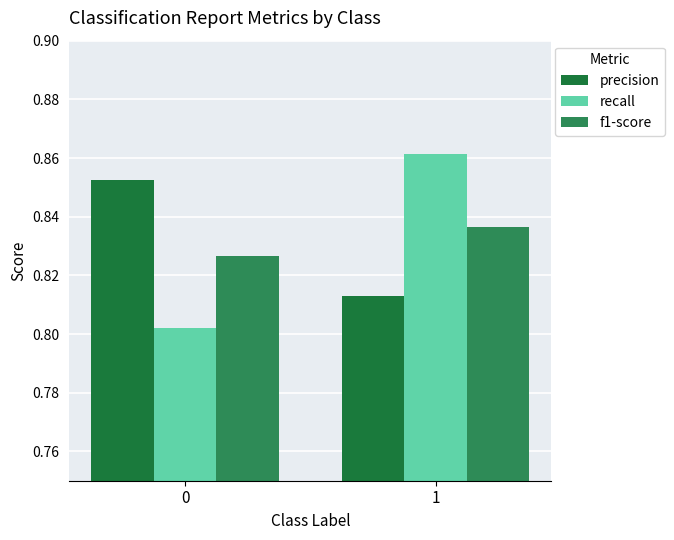

True or false: f1-score has a value of 0.8 at 1.

True